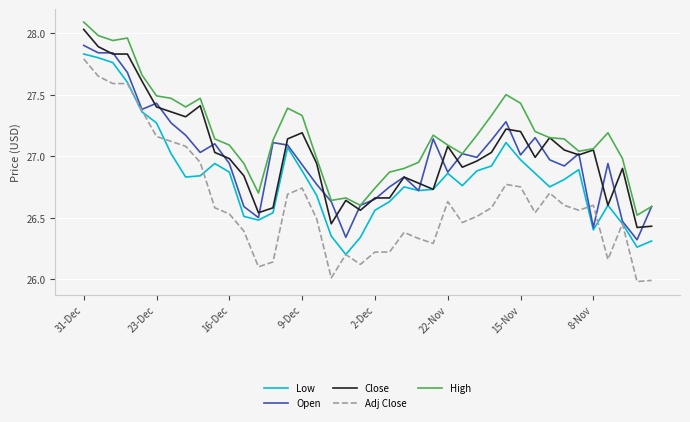

What is the maximum value shown in the chart?

28.1